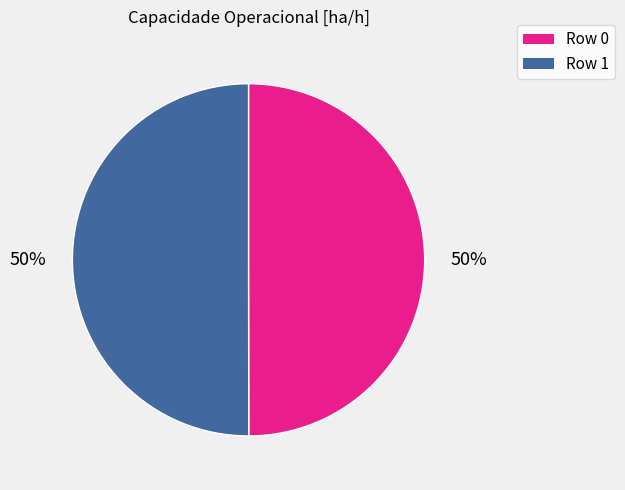

Combined, do Row 0 and Row 1 account for over 50%?

Yes